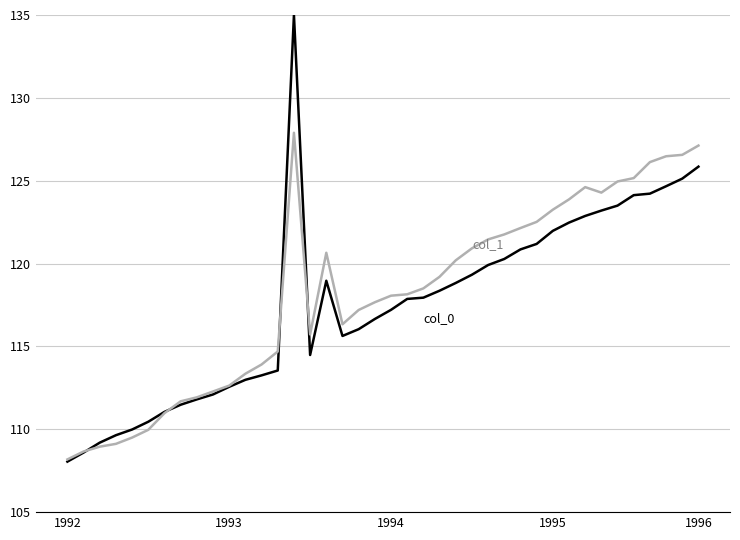

What is the smallest value displayed?

108.0